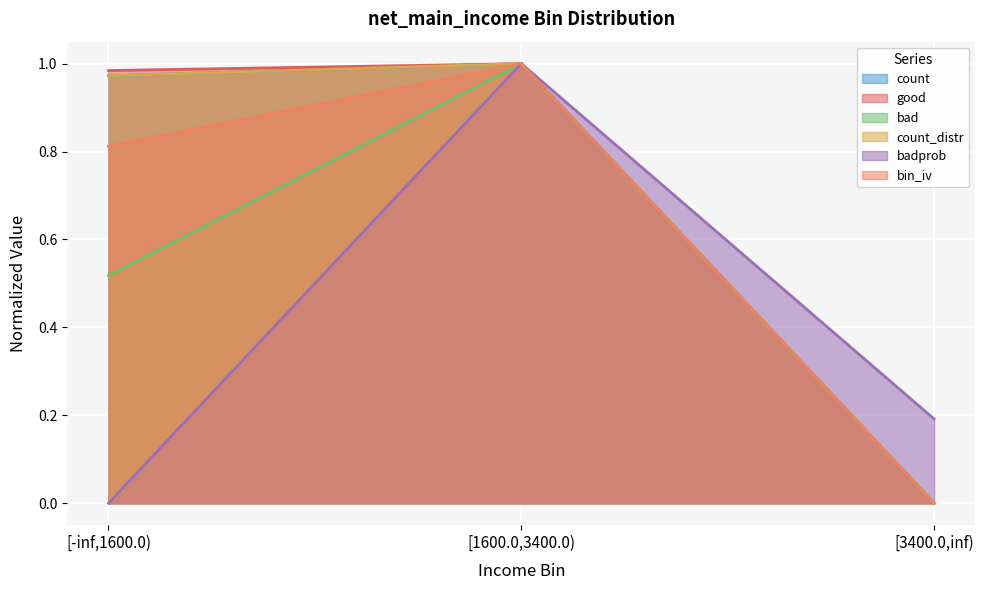

Which series has the largest range (max minus min)?

count